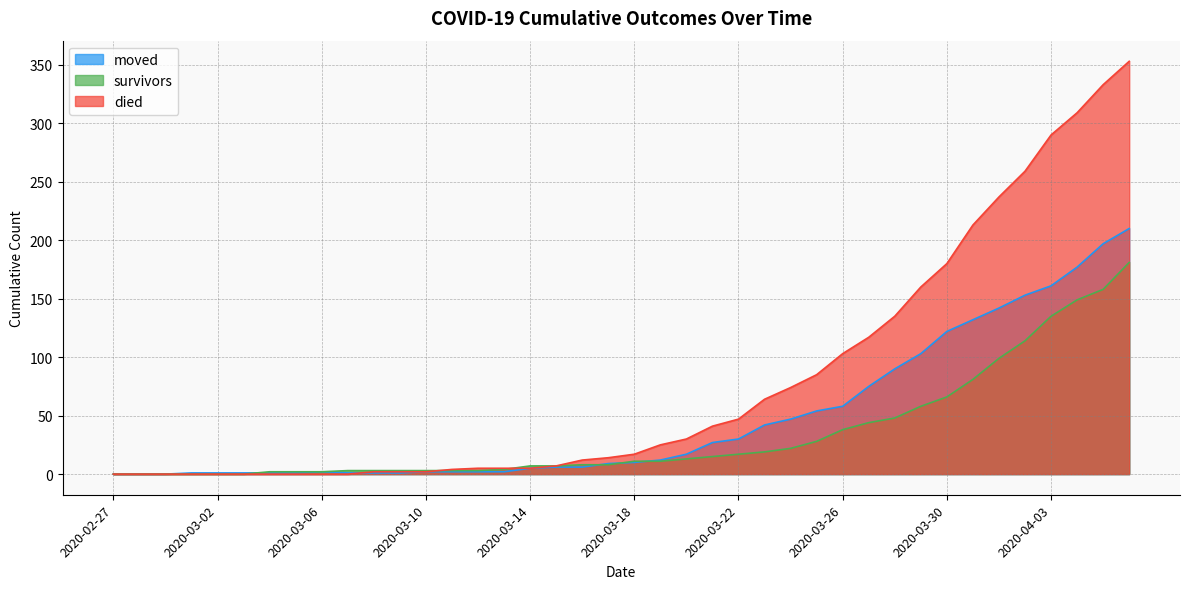

Rank the series at 2020-03-25 from lowest to highest value.

survivors, moved, died